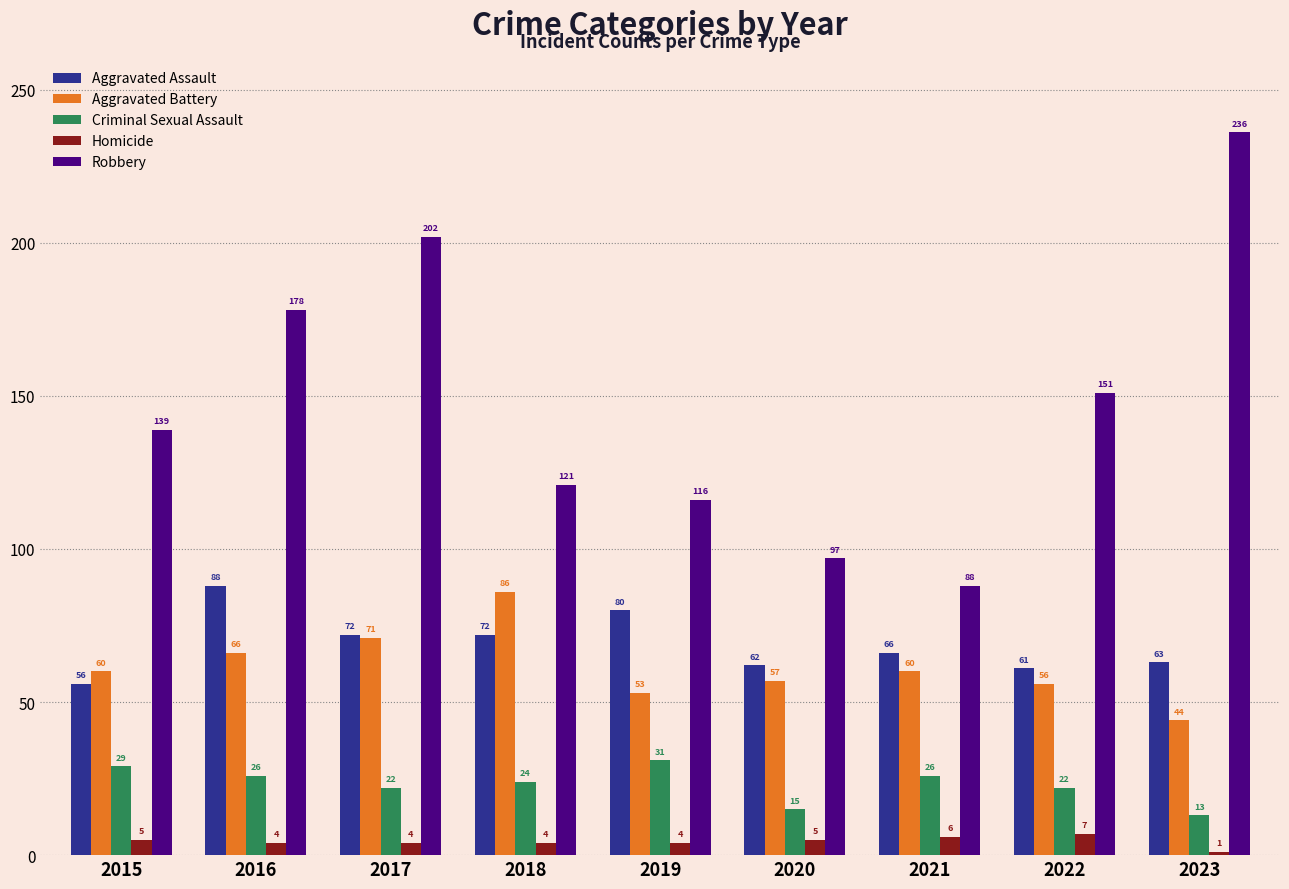

What are all the series names shown in the legend?

Aggravated Assault, Aggravated Battery, Criminal Sexual Assault, Homicide, Robbery